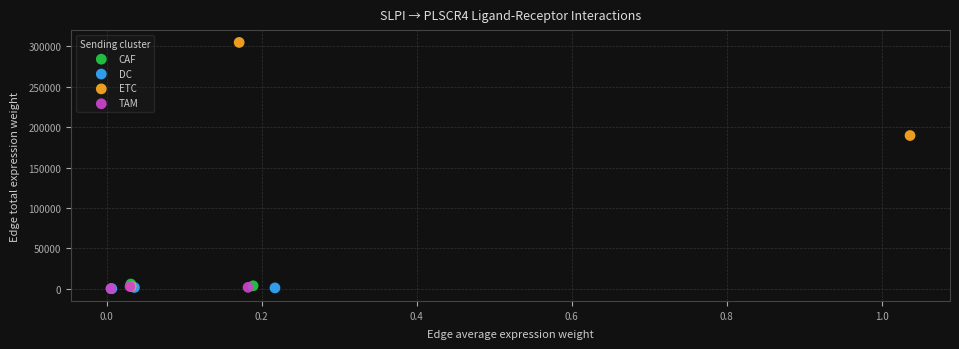

Which series has the largest Y range (max minus min)?

ETC